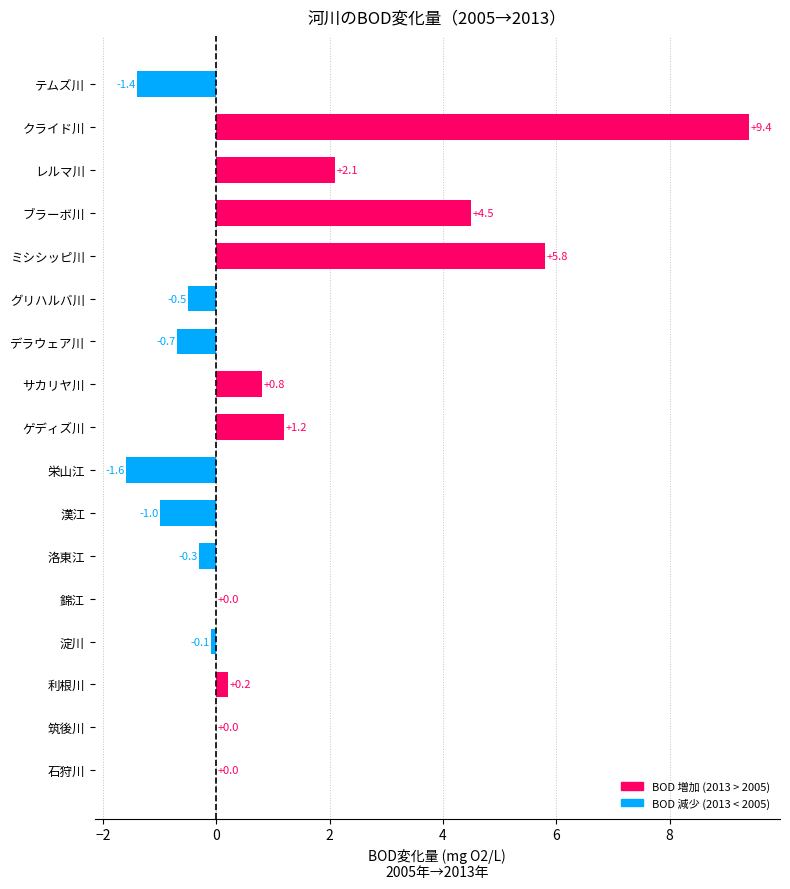

Is it true that the value at 錦江 is -7.3?

False